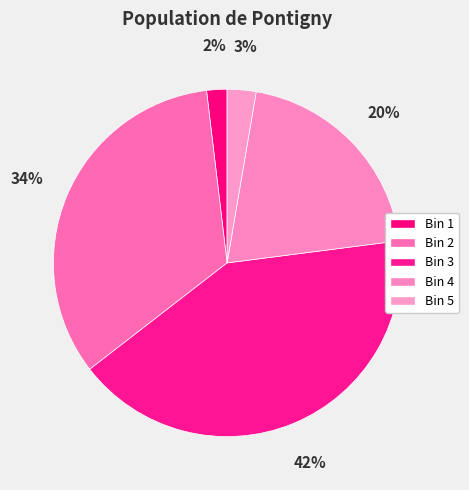

How many segments does this pie chart have?

5